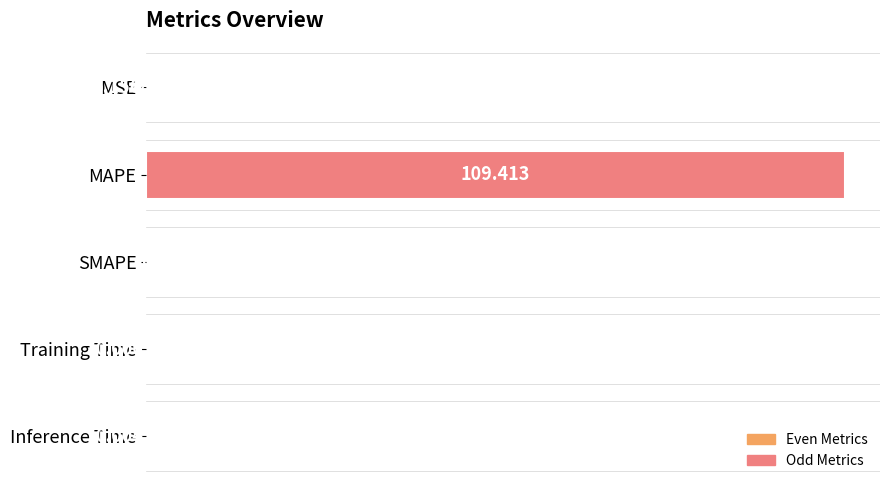

At which category does the chart reach its peak across all series?

MAPE